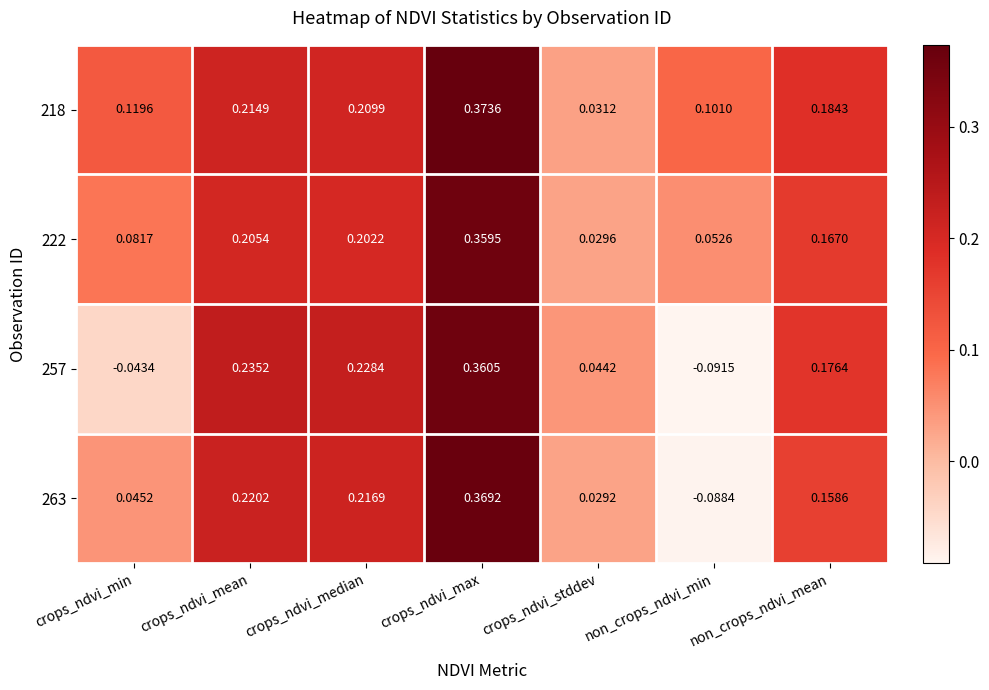

At non_crops_ndvi_mean, list the series in order from smallest to largest.

263, 222, 257, 218